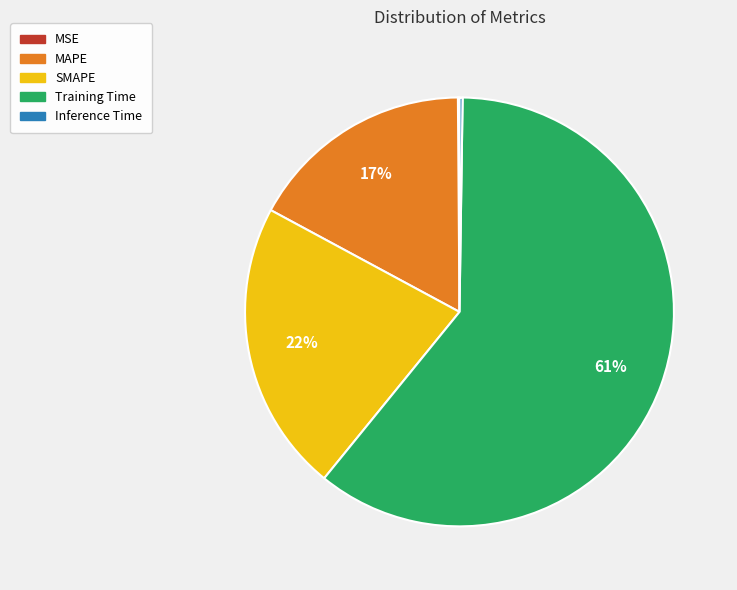

True or false: Training Time accounts for 55% of the total.

False